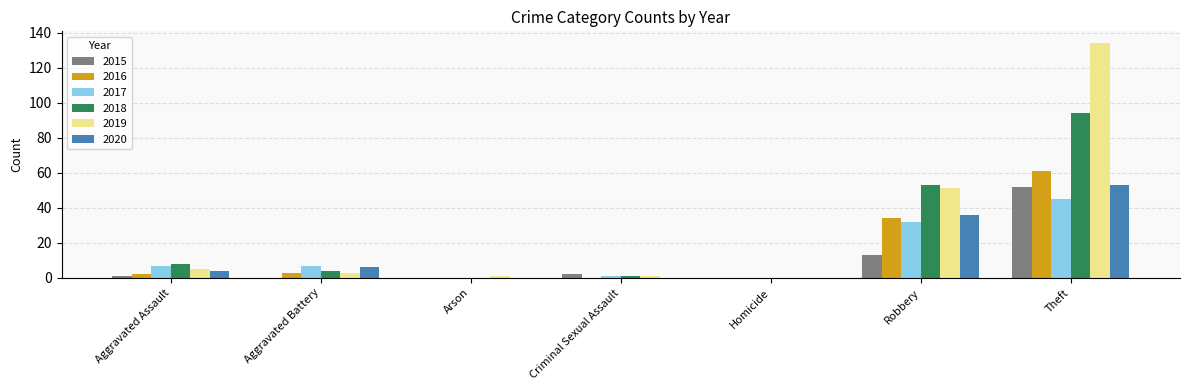

What are all the series names shown in the legend?

2015, 2016, 2017, 2018, 2019, 2020